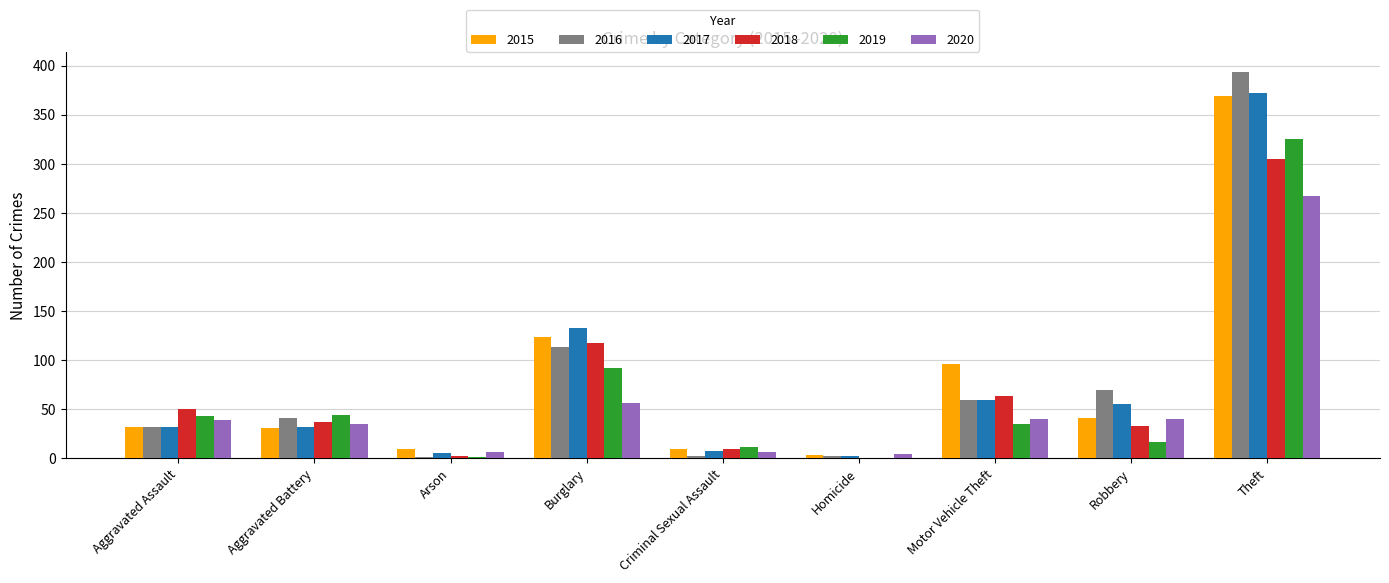

Are the bars horizontal?

No